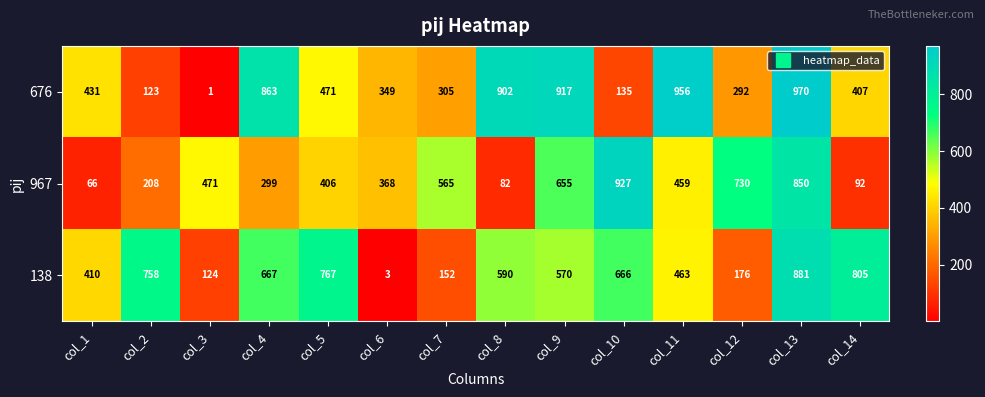

What is the sum of all 967 values?

6178